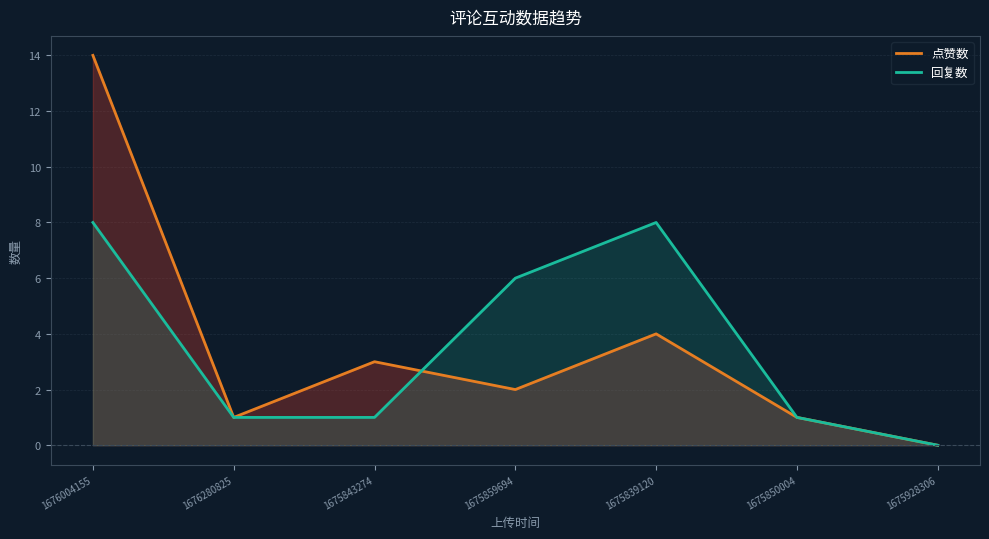

Which series has the widest spread of values?

点赞数